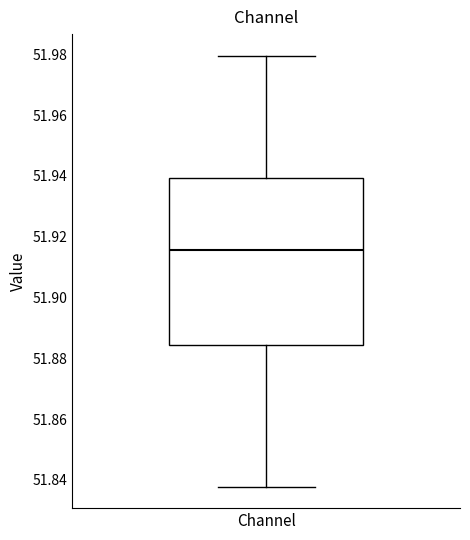

Where is the upper edge of the box for Channel on the y-axis? The values are not printed on the chart, so give them approximately, as read against the axis.

51.940